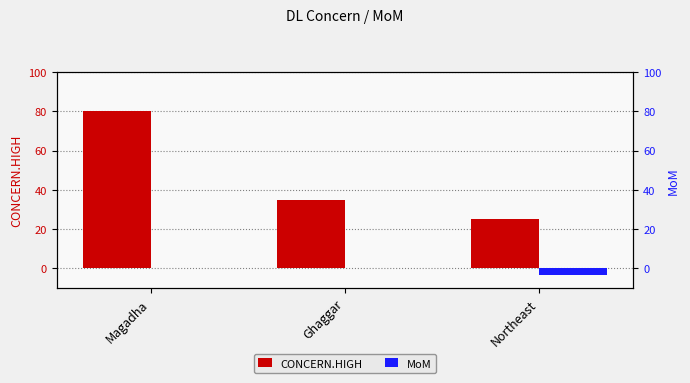

Rank the series at Ghaggar from highest to lowest value.

CONCERN.HIGH, MoM